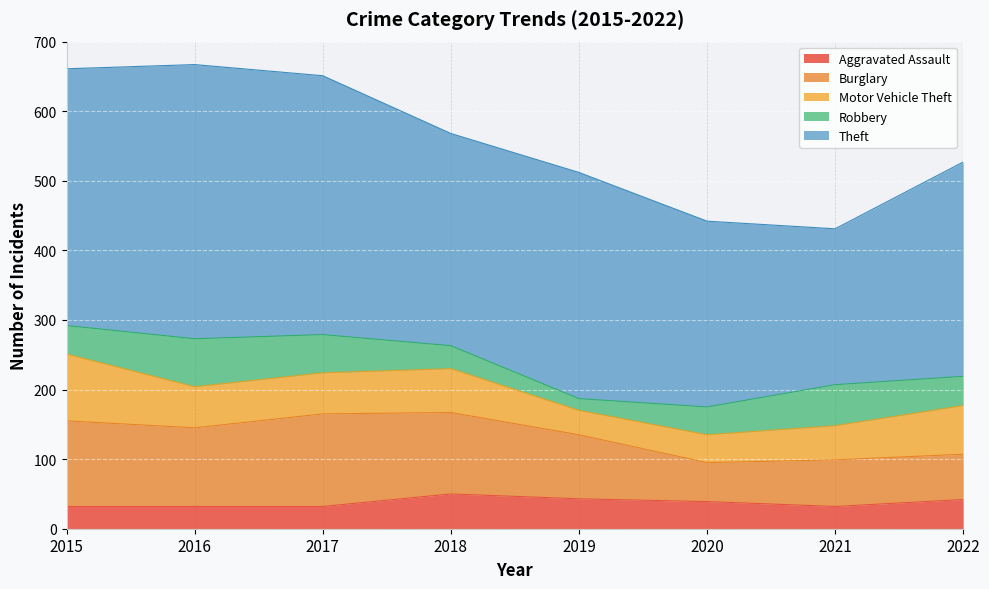

What is the spread (max minus min) of values at 2016?

362